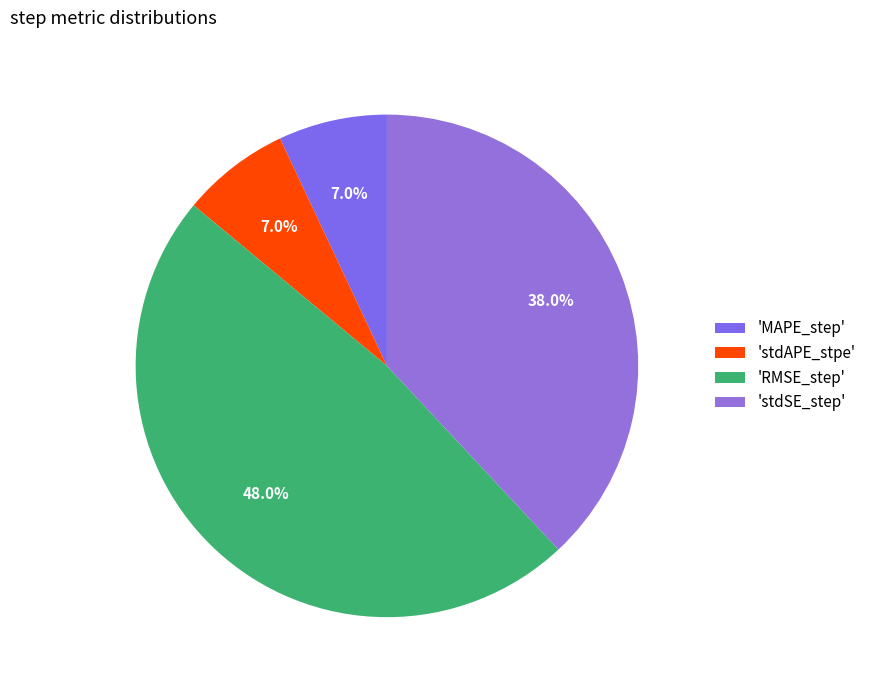

How many slices are in this pie chart?

4